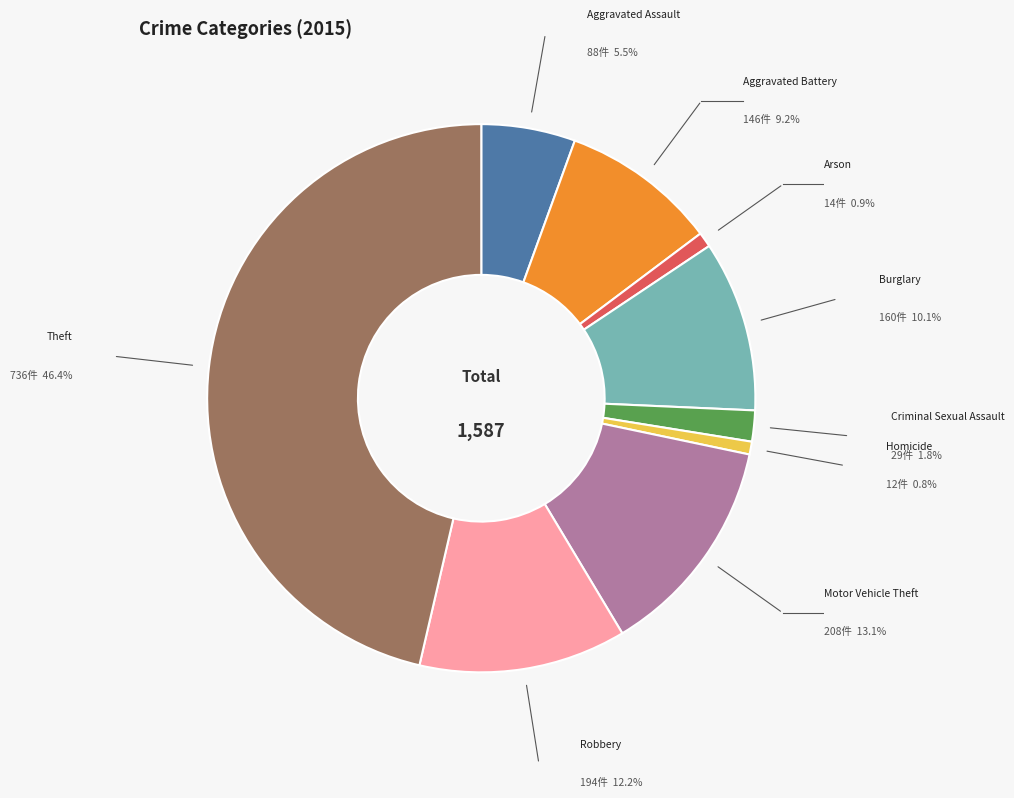

Which category has the biggest portion of the pie?

Theft